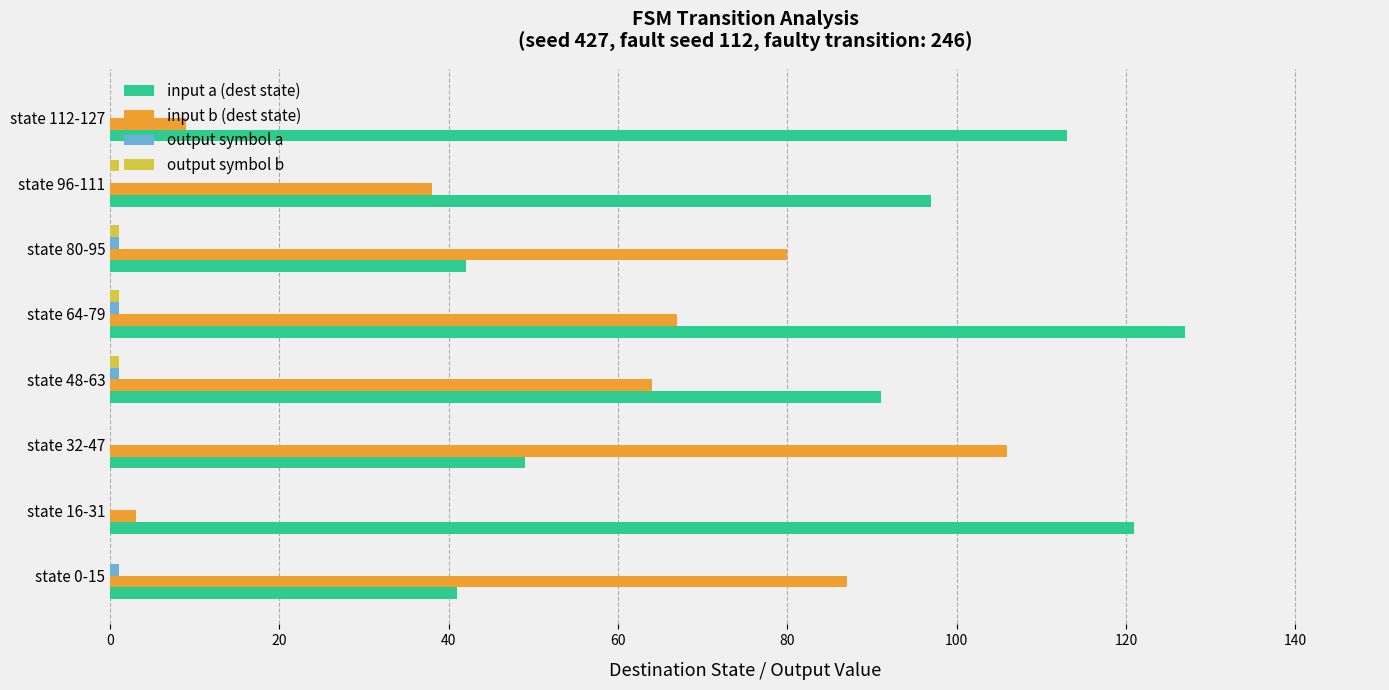

Which series changed the most between state 96-111 and state 112-127?

input b (dest state)